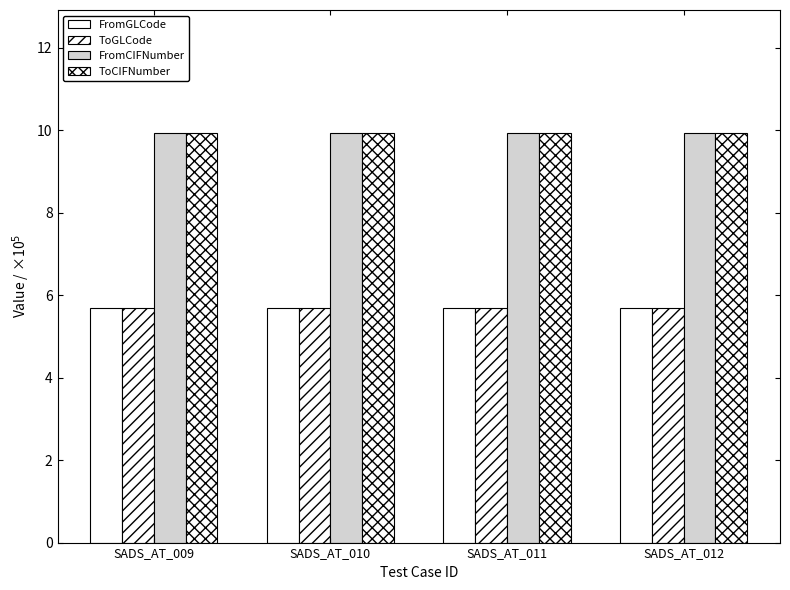

Is the value of ToGLCode at SADS_AT_010 greater than the value of FromCIFNumber at SADS_AT_009?

No